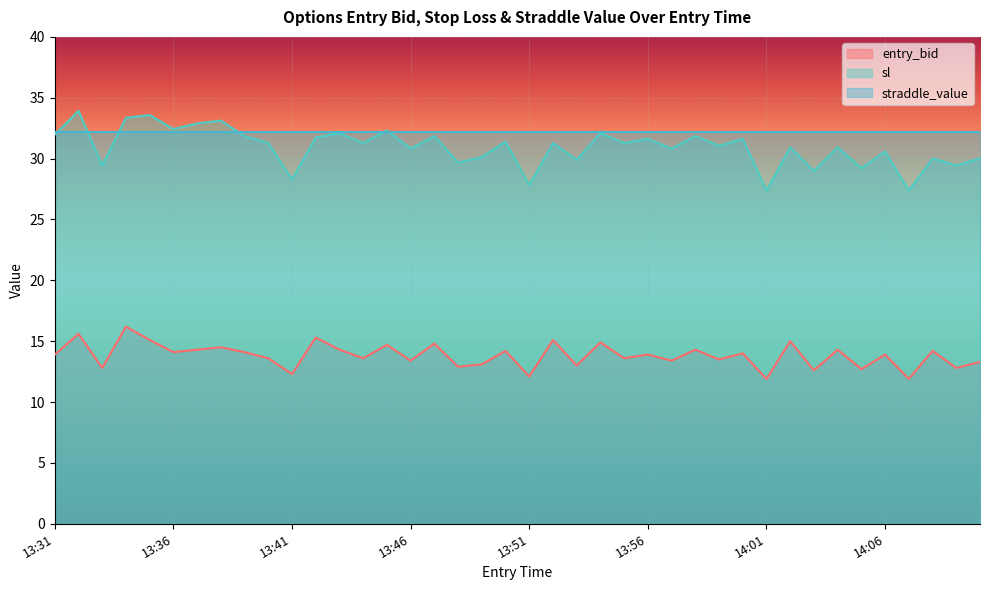

What are all the series names shown in the legend?

entry_bid, sl, straddle_value